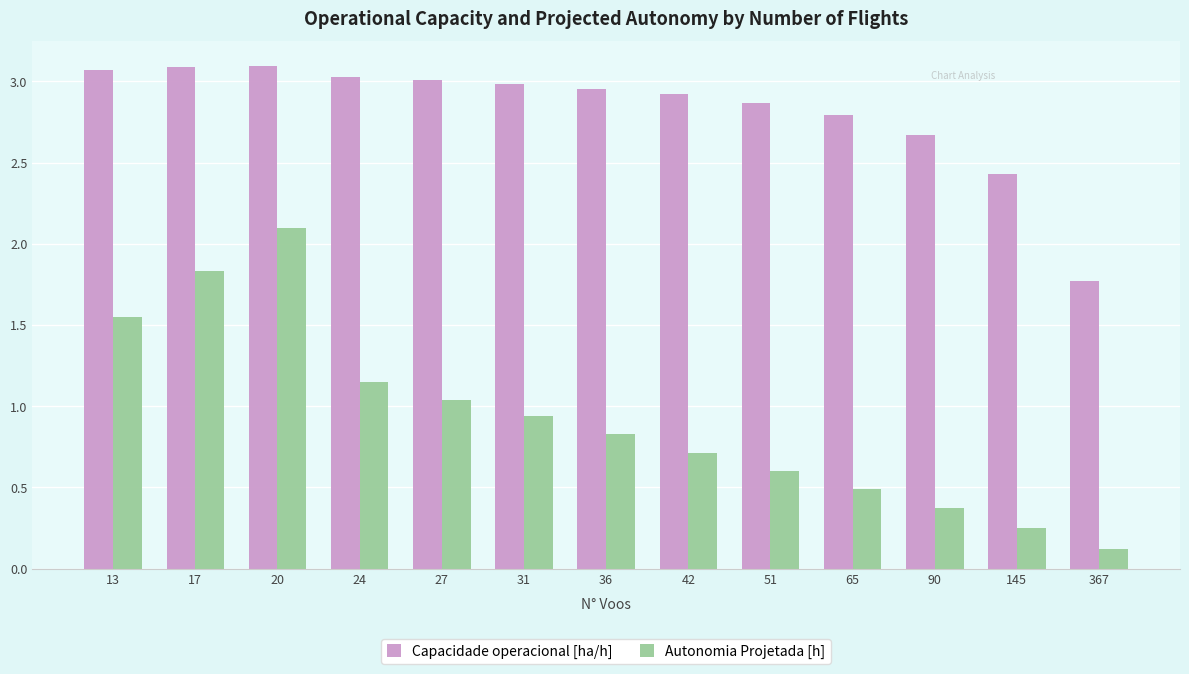

What is the total value across all series at 36?

3.8